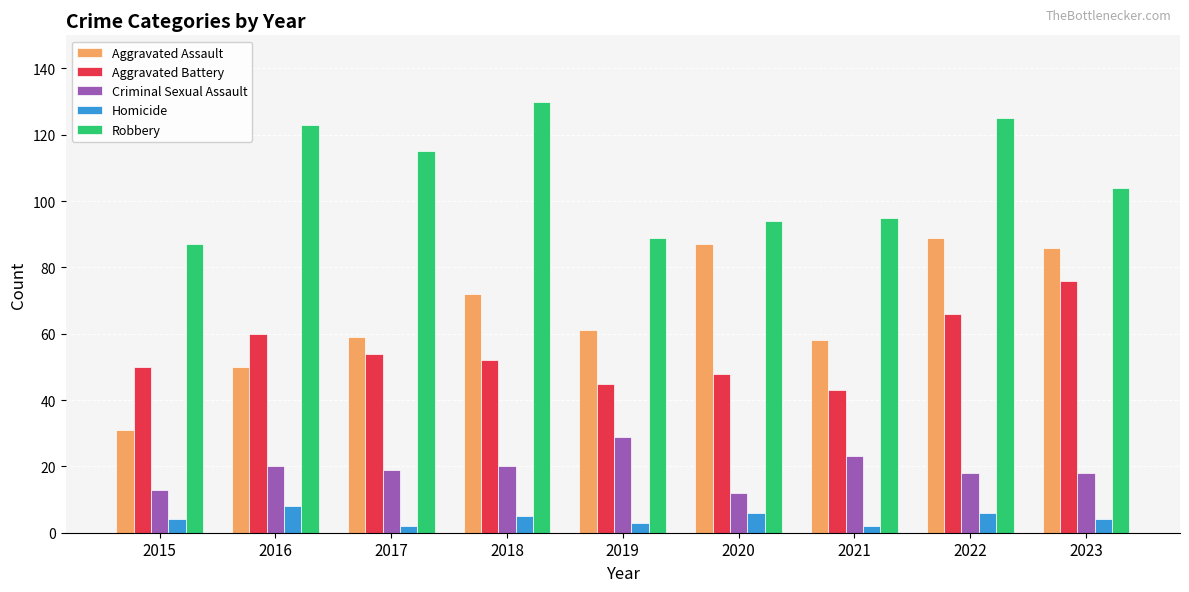

The value of Aggravated Battery at 2020 is 48. True or false?

True